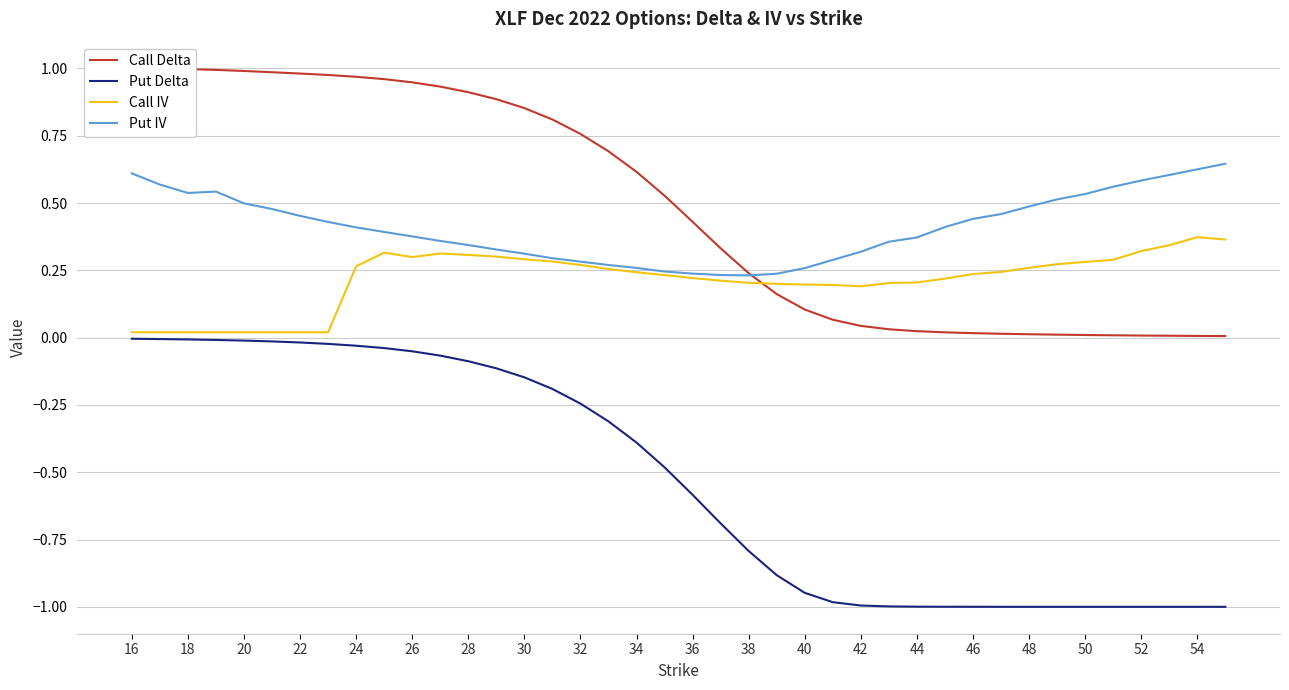

Rank the series by their maximum value, from highest to lowest.

Call Delta, Put IV, Call IV, Put Delta